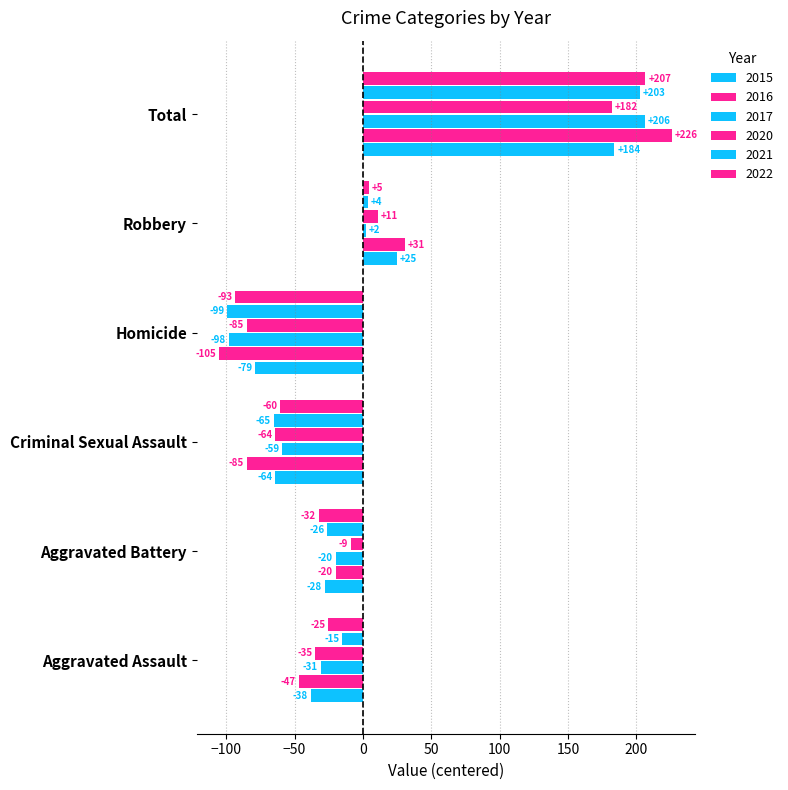

How many categories are shown in the chart?

6